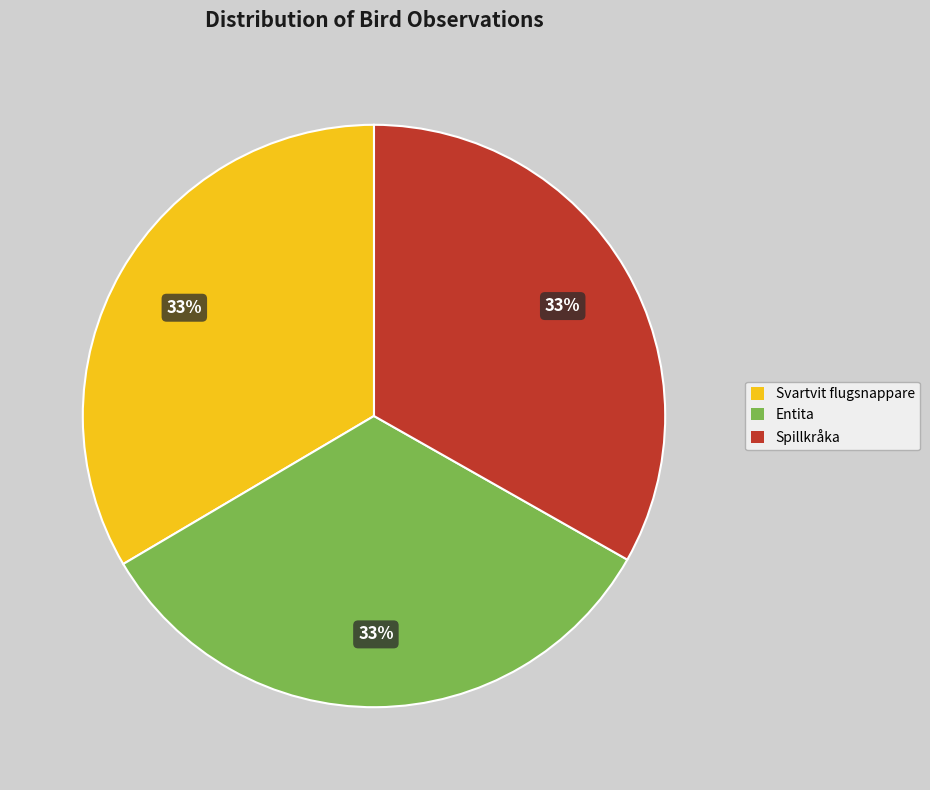

Combined, do Svartvit flugsnappare and Entita account for over 50%?

Yes